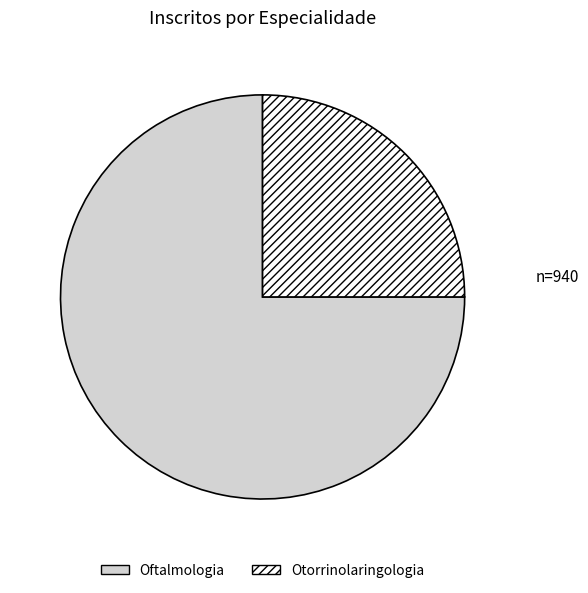

Is it true that Otorrinolaringologia is 38% of the pie?

False